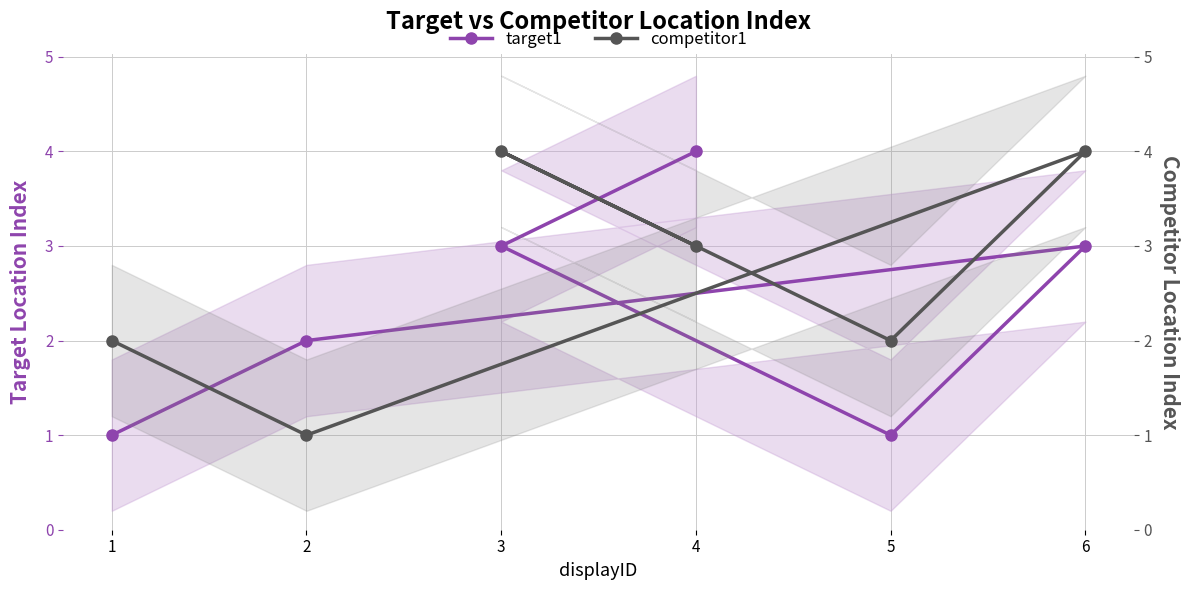

What is the difference between the highest and lowest values at 6?

1